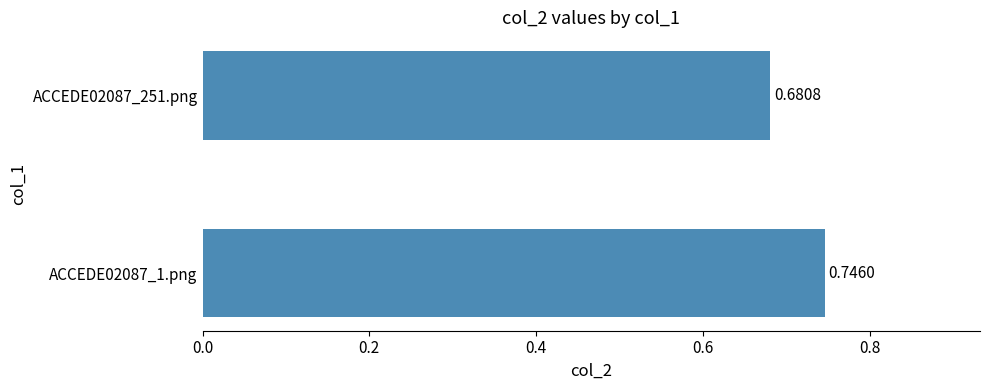

Which has a higher value, ACCEDE02087_251.png or ACCEDE02087_1.png?

ACCEDE02087_1.png